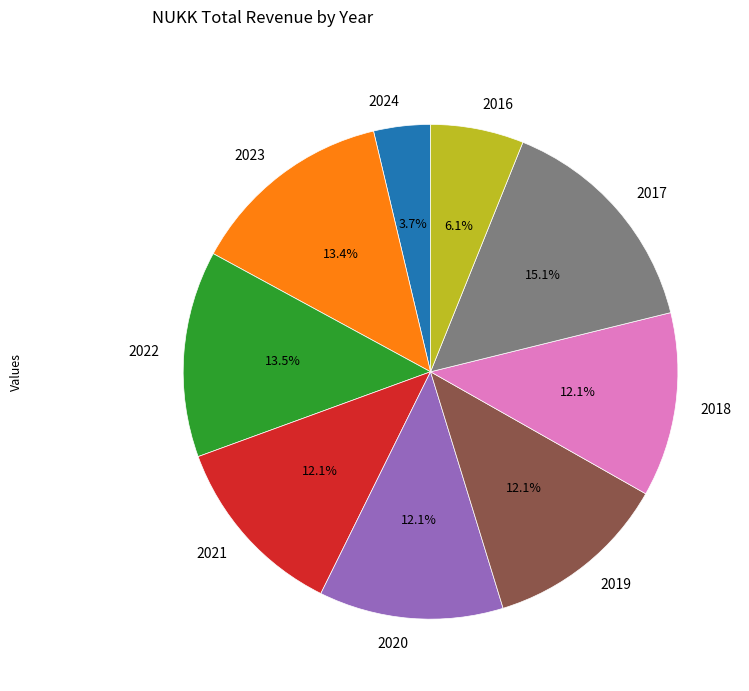

Which category has the smallest portion of the pie?

2024